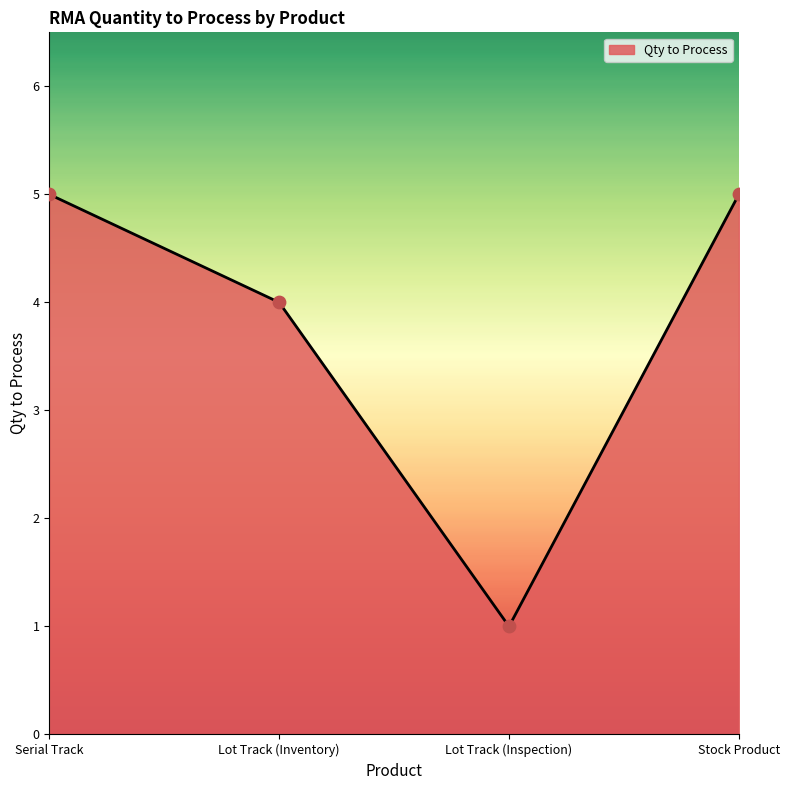

What is the ratio of the value at Lot Track (Inspection) to the value at Stock Product?

0.2